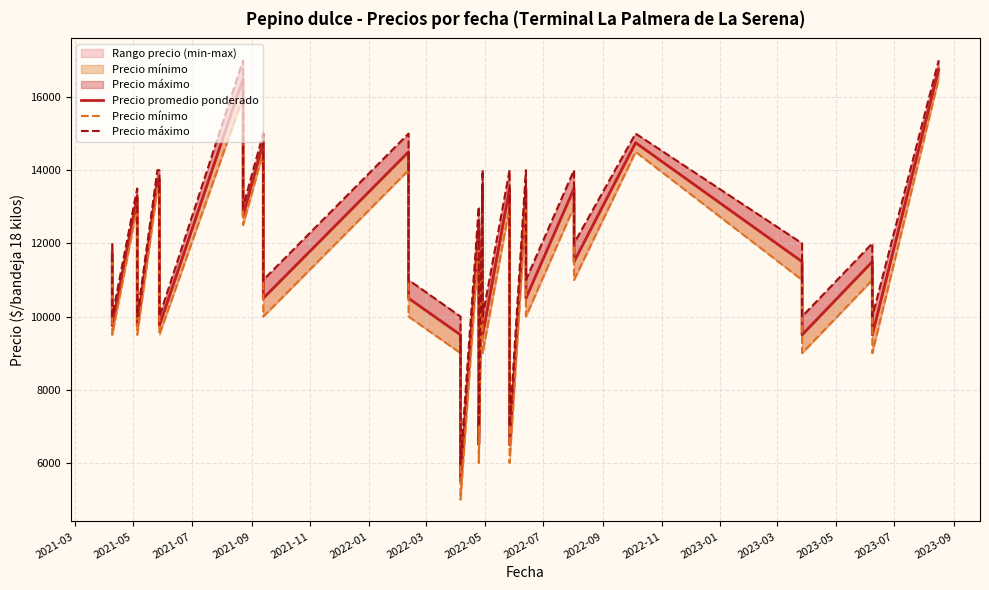

True or false: Precio mínimo and Precio promedio ponderado intersect in this chart.

False